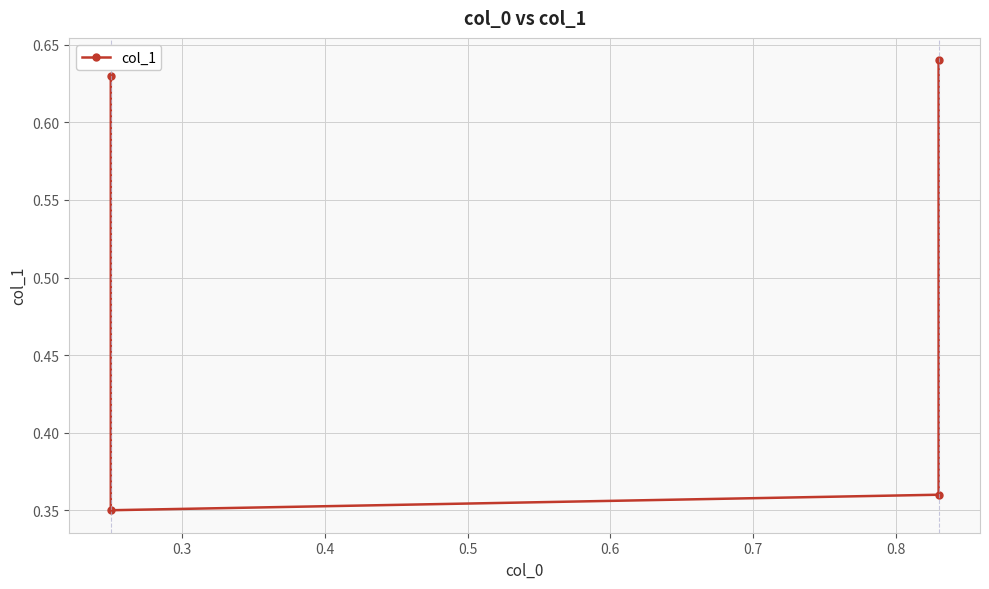

At which category does the data reach its first local valley?

0.3